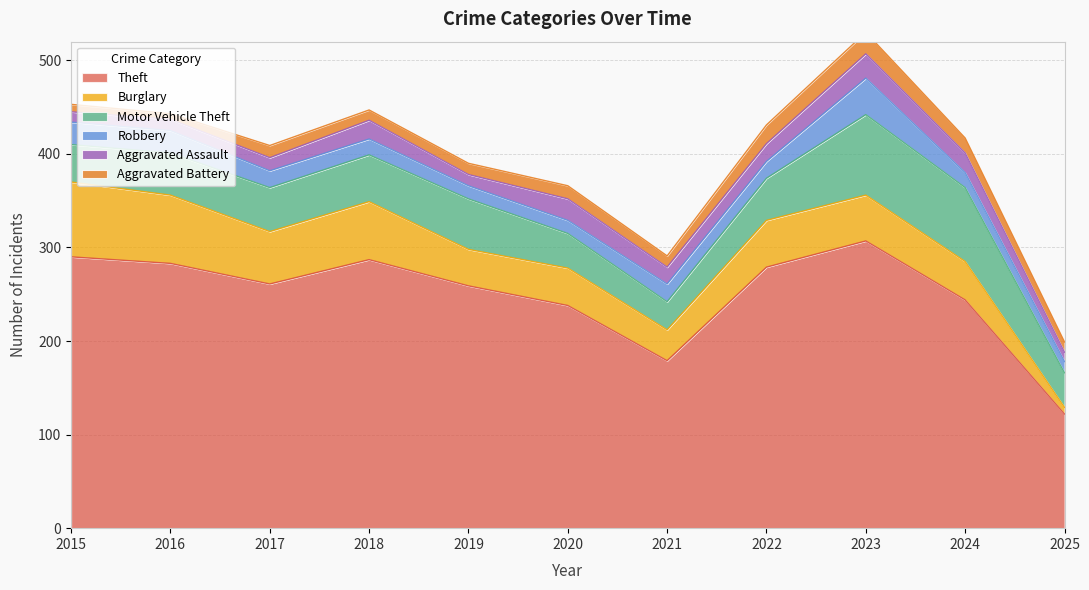

Rank the series by their maximum value, from highest to lowest.

Theft, Motor Vehicle Theft, Burglary, Robbery, Aggravated Assault, Aggravated Battery